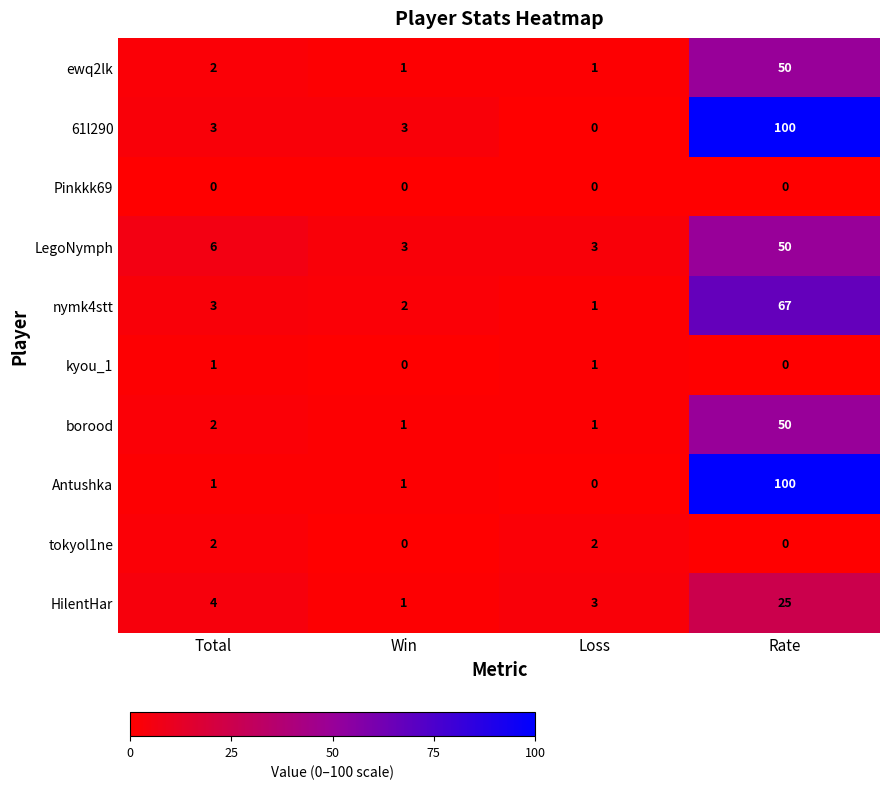

What is the sum of all LegoNymph values?

62